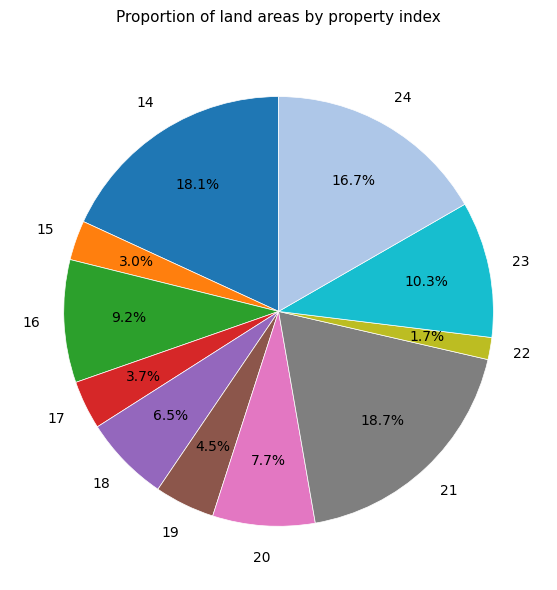

How many segments does this pie chart have?

11